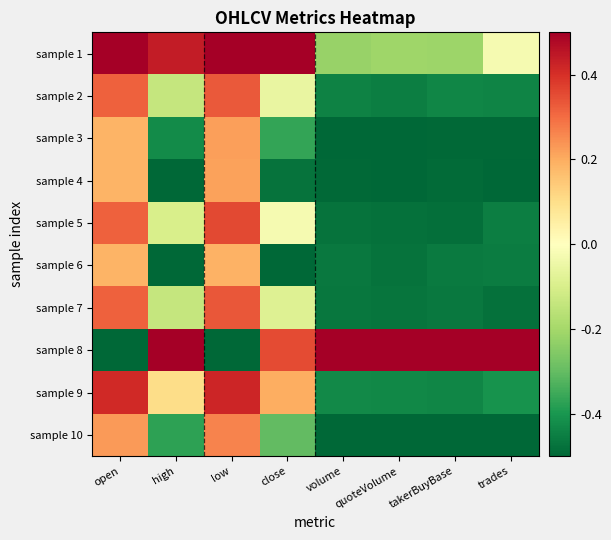

Which has a higher value, takerBuyBase or open?

open